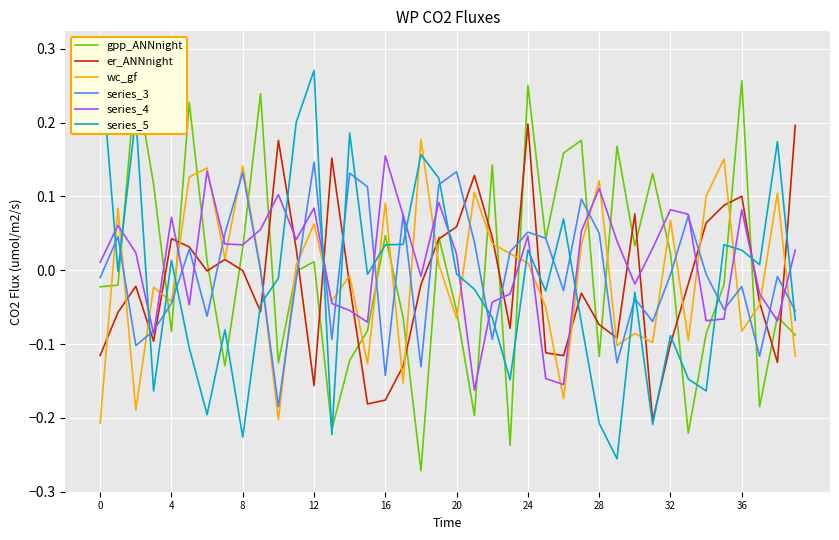

Reading left to right, what are all the values shown in this chart?

gpp_ANNnight: -0.0	-0.0	0.3	0.1	-0.1	0.2	0.0	-0.1	0.0	0.2	-0.1	-0.0	0.0	-0.2	-0.1	-0.1	0.0	-0.1	-0.3	0.0	-0.1	-0.2	0.1	-0.2	0.3	0.0	0.2	0.2	-0.1	0.2	0.0	0.1	0.0	-0.2	-0.1	-0.0	0.3	-0.2	-0.1	-0.1
er_ANNnight: -0.1	-0.1	-0.0	-0.1	0.0	0.0	-0.0	0.0	-0.0	-0.1	0.2	0.0	-0.2	0.2	-0.0	-0.2	-0.2	-0.1	-0.0	0.0	0.1	0.1	0.0	-0.1	0.2	-0.1	-0.1	-0.0	-0.1	-0.1	0.1	-0.2	-0.1	-0.0	0.1	0.1	0.1	-0.0	-0.1	0.2
wc_gf: -0.2	0.1	-0.2	-0.0	-0.0	0.1	0.1	0.0	0.1	0.0	-0.2	0.0	0.1	-0.0	-0.0	-0.1	0.1	-0.2	0.2	0.0	-0.1	0.1	0.0	0.0	0.0	-0.0	-0.2	0.0	0.1	-0.1	-0.1	-0.1	0.1	-0.1	0.1	0.2	-0.1	-0.0	0.1	-0.1
series_3: -0.0	0.0	-0.1	-0.1	-0.0	0.0	-0.1	0.0	0.1	-0.0	-0.2	-0.0	0.1	-0.1	0.1	0.1	-0.1	0.1	-0.1	0.1	0.1	0.0	-0.1	0.0	0.1	0.0	-0.0	0.1	0.1	-0.1	-0.0	-0.1	-0.0	0.1	-0.0	-0.1	-0.0	-0.1	-0.0	-0.1
series_4: 0.0	0.1	0.0	-0.1	0.1	-0.0	0.1	0.0	0.0	0.1	0.1	0.0	0.1	-0.0	-0.1	-0.1	0.2	0.1	-0.0	0.1	0.0	-0.2	-0.0	-0.0	0.0	-0.1	-0.2	0.1	0.1	0.0	-0.0	0.0	0.1	0.1	-0.1	-0.1	0.1	-0.0	-0.1	0.0
series_5: 0.3	-0.0	0.2	-0.2	0.0	-0.1	-0.2	-0.1	-0.2	-0.0	-0.0	0.2	0.3	-0.2	0.2	-0.0	0.0	0.0	0.2	0.1	-0.0	-0.0	-0.1	-0.1	0.0	-0.0	0.1	-0.1	-0.2	-0.3	-0.0	-0.2	-0.1	-0.1	-0.2	0.0	0.0	0.0	0.2	-0.1